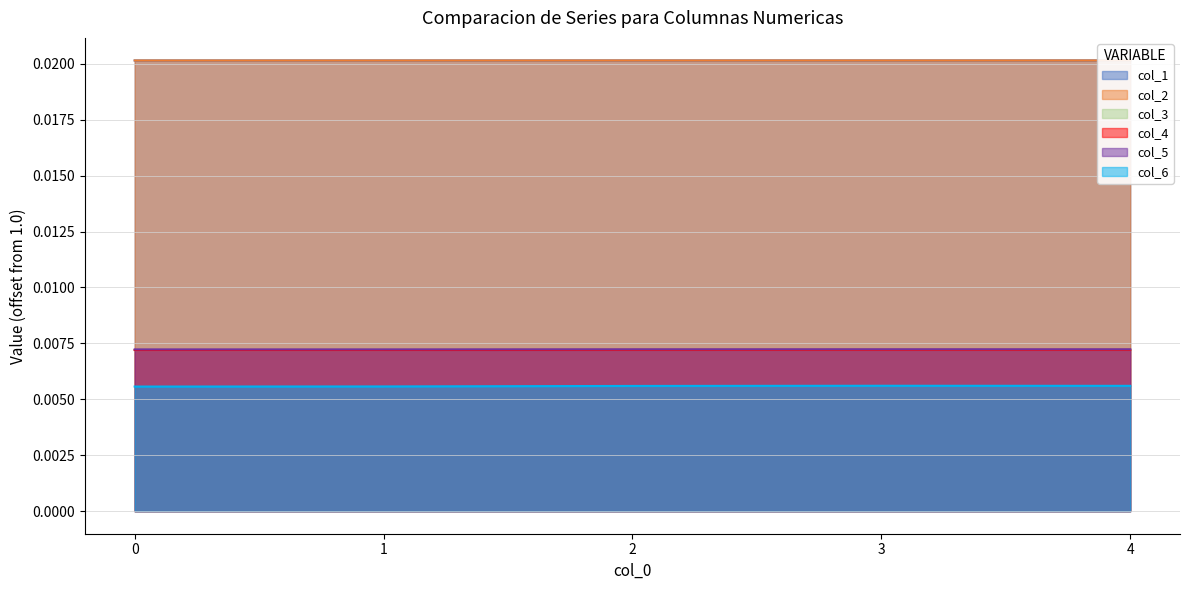

How many interior local peaks does the col_6 series have?

1